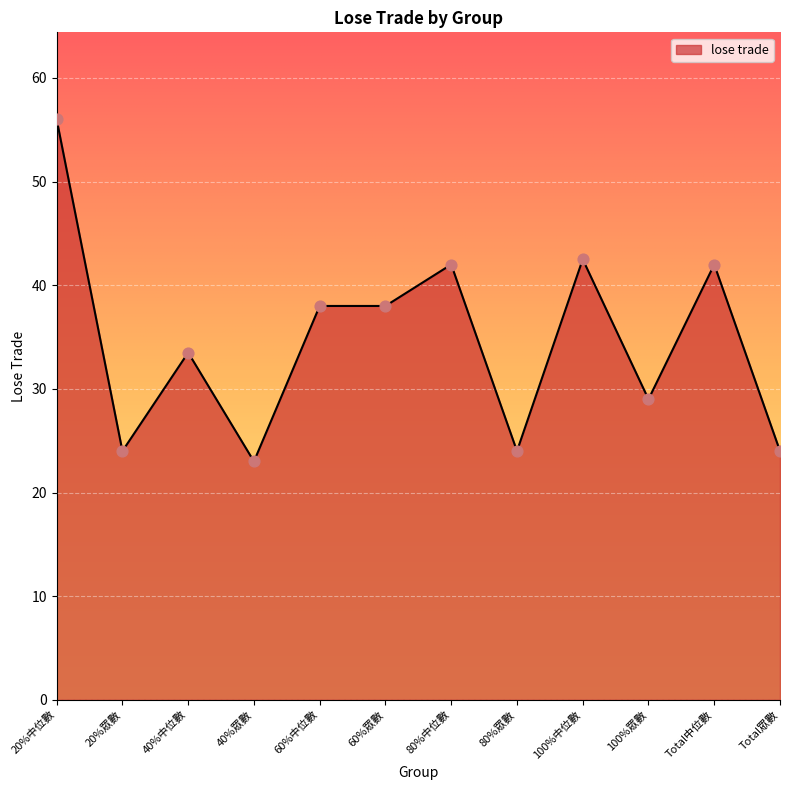

Between 100%眾數 and 80%眾數, which is larger?

100%眾數